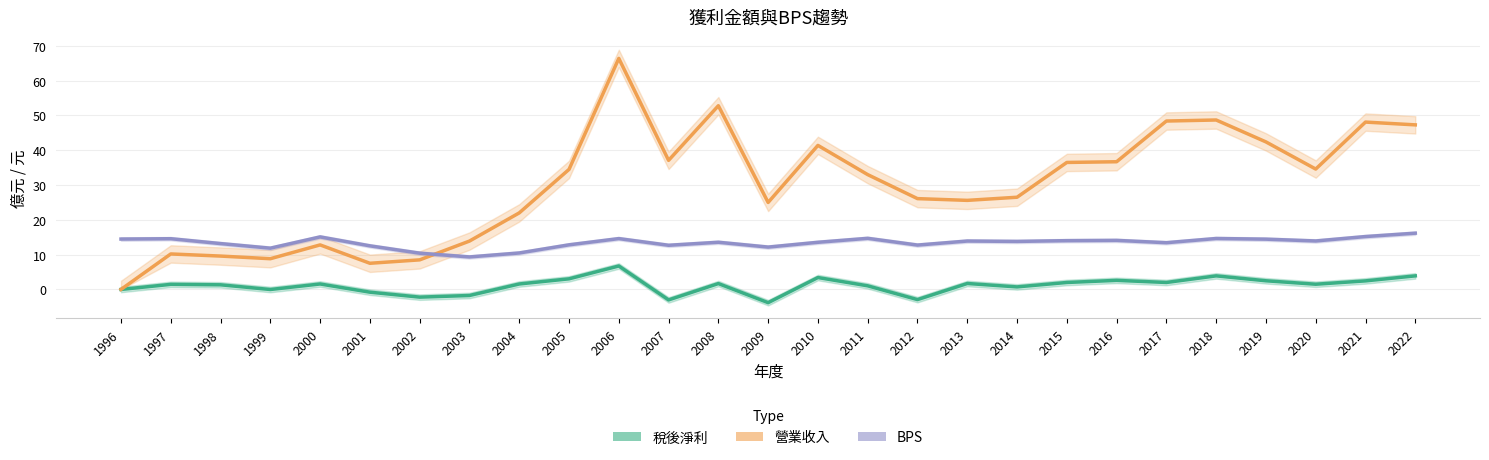

Rank the categories by 稅後淨利 value from highest to lowest.

2006, 2018, 2022, 2010, 2005, 2016, 2019, 2021, 2015, 2017, 2013, 2008, 2000, 2004, 2020, 1997, 1998, 2011, 2014, 1996, 1999, 2001, 2003, 2002, 2012, 2007, 2009